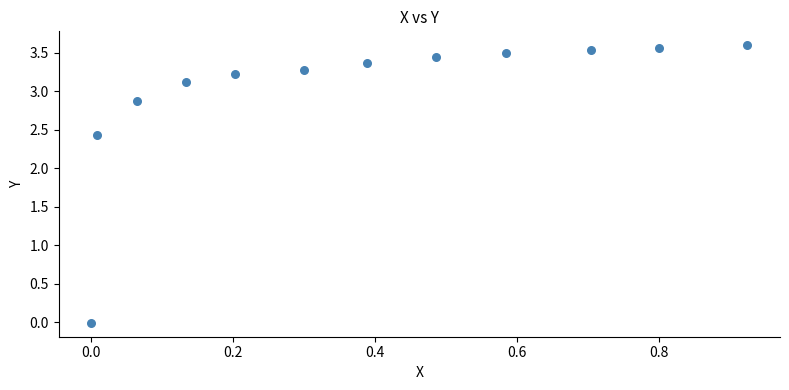

What is the average X value?

0.4